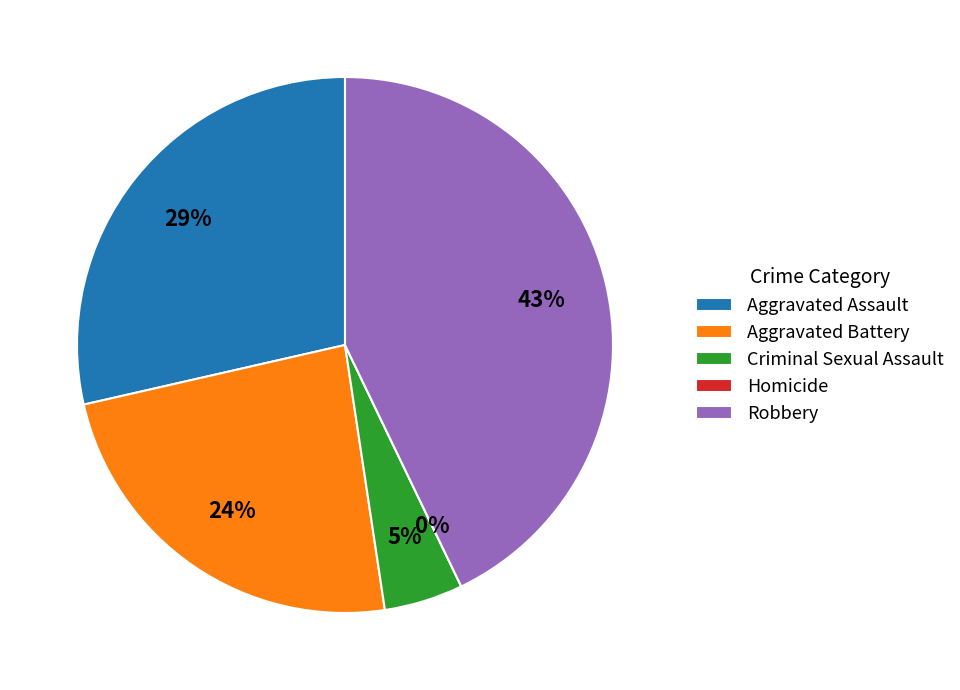

What is the ratio of the value at Aggravated Assault to the value at Robbery?

0.7